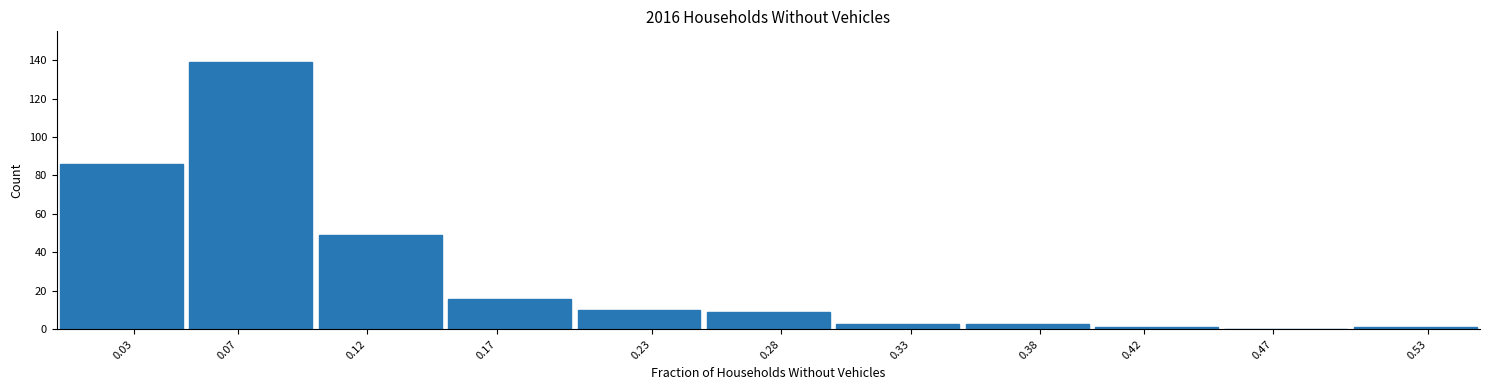

Reading right to left, extract all data points from this chart.

0.53=1	0.47=0	0.42=1	0.38=3	0.33=3	0.28=9	0.23=10	0.17=16	0.12=49	0.07=139	0.03=86